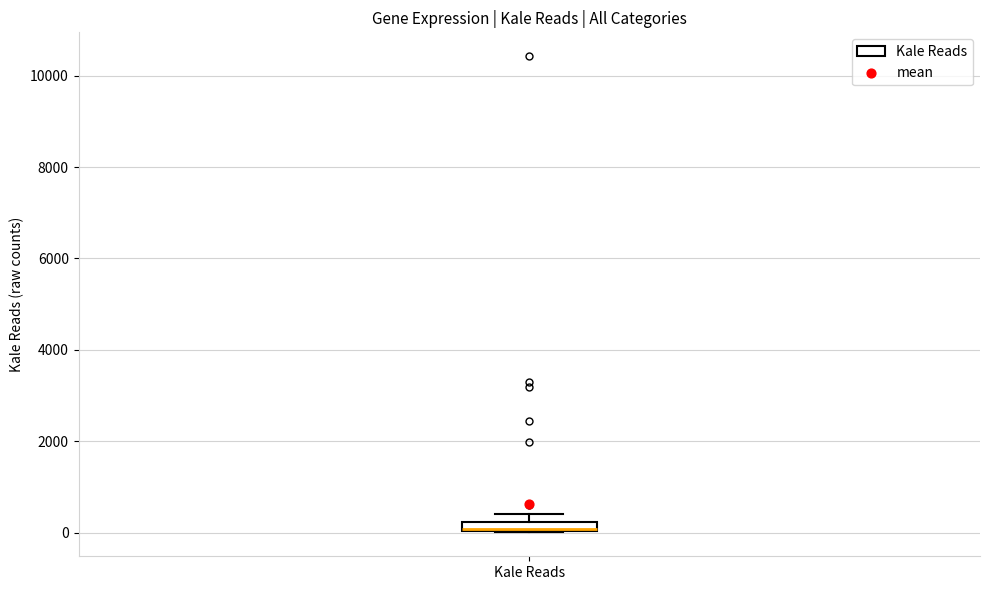

Where is the lower edge of the box for Kale Reads on the y-axis? The values are not printed on the chart, so give them approximately, as read against the axis.

0